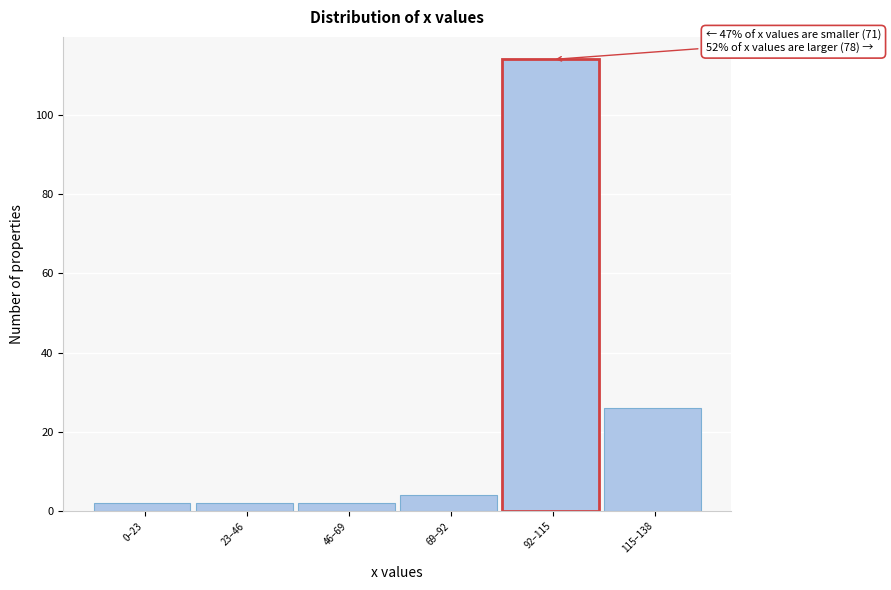

Reading left to right, what are all the values shown in this chart?

0–23=2	23–46=2	46–69=2	69–92=4	92–115=114	115–138=26